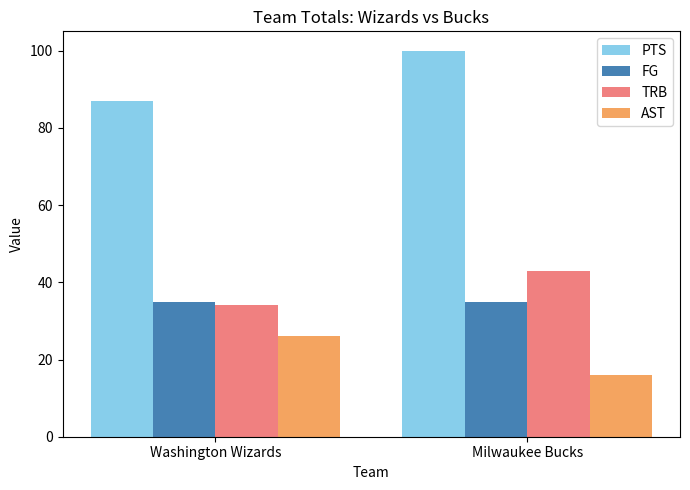

What position from the left is Washington Wizards?

1